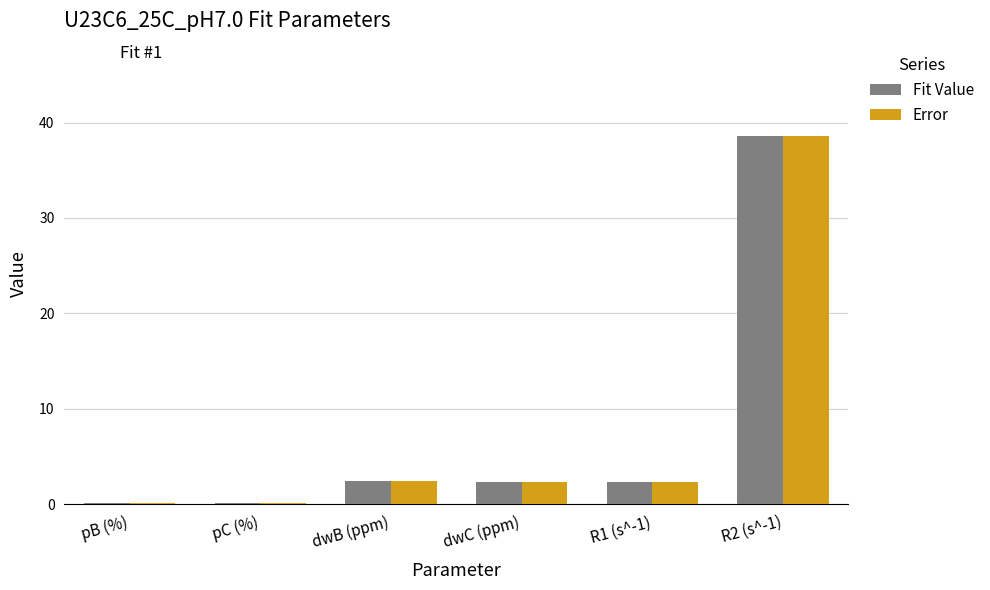

True or false: Error has a value of 2.4 at R1 (s^-1).

True